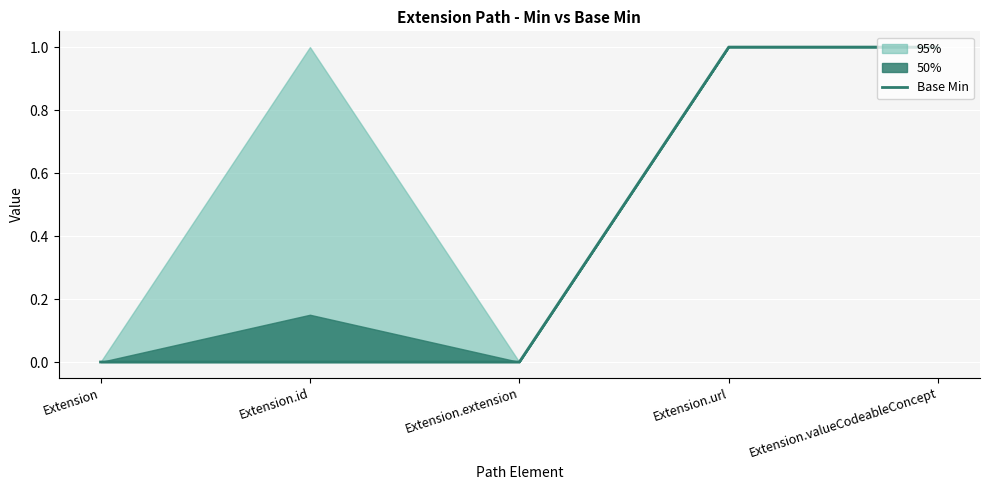

Rank the categories by value from highest to lowest.

Extension.url, Extension.valueCodeableConcept, Extension, Extension.id, Extension.extension